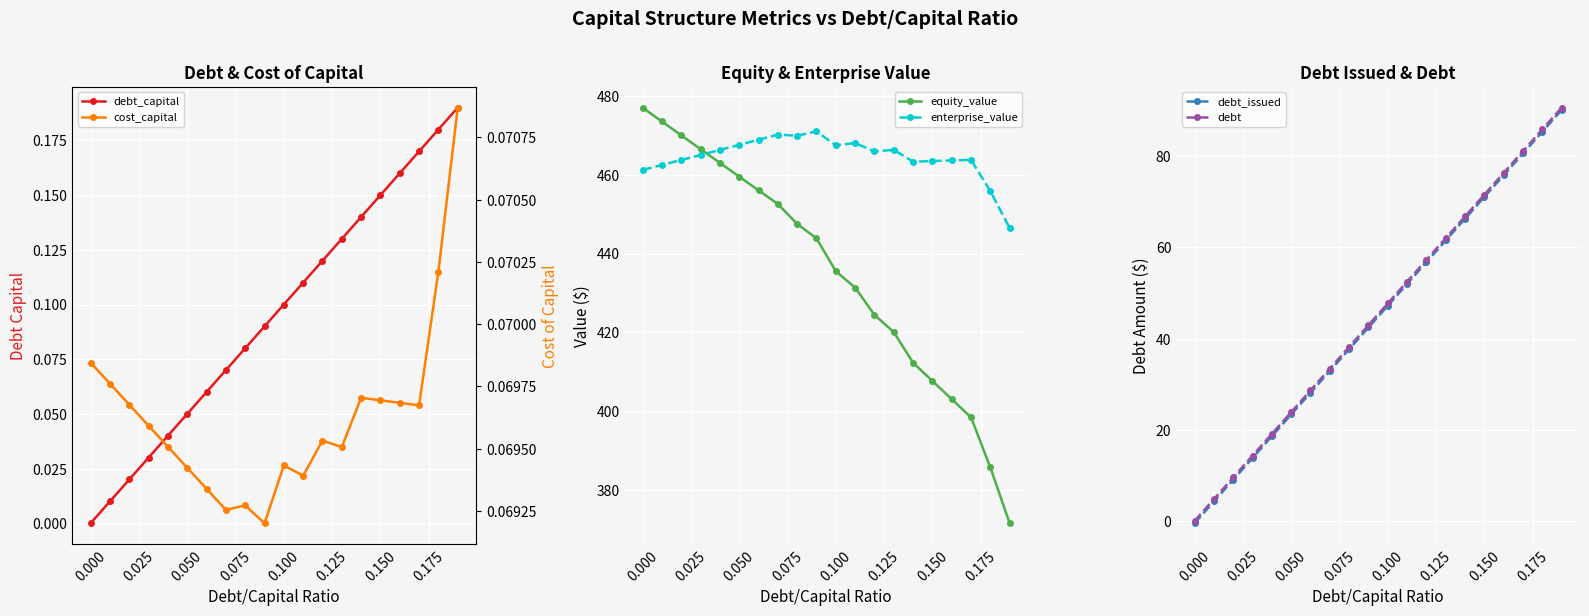

In cost_capital, how many points are lower than both neighbors (excluding endpoints)?

5